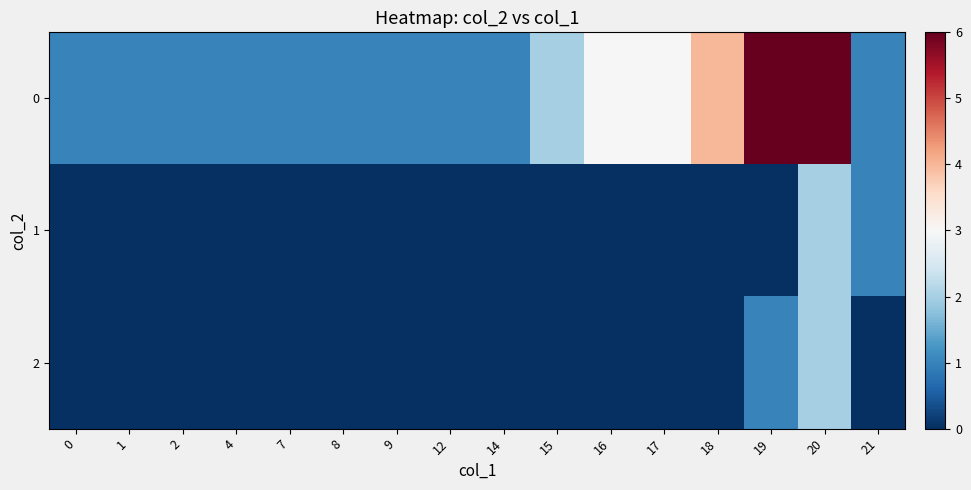

What is the total value across all series at 2?

1